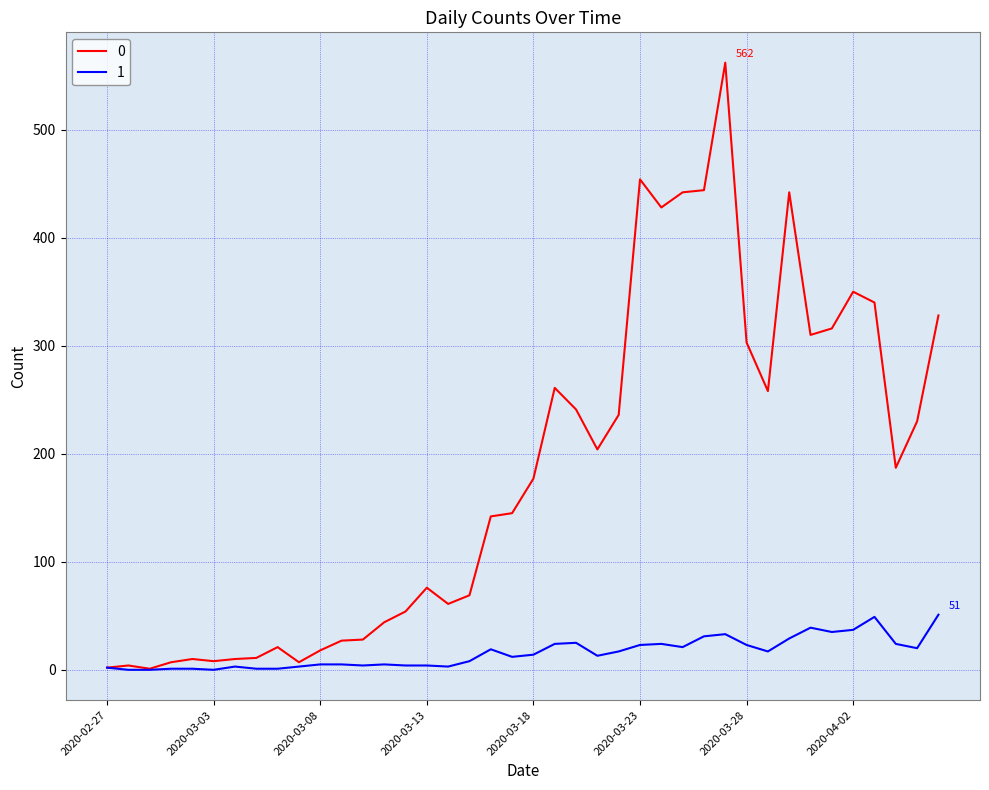

List the series in order of their overall mean, lowest first.

1, 0